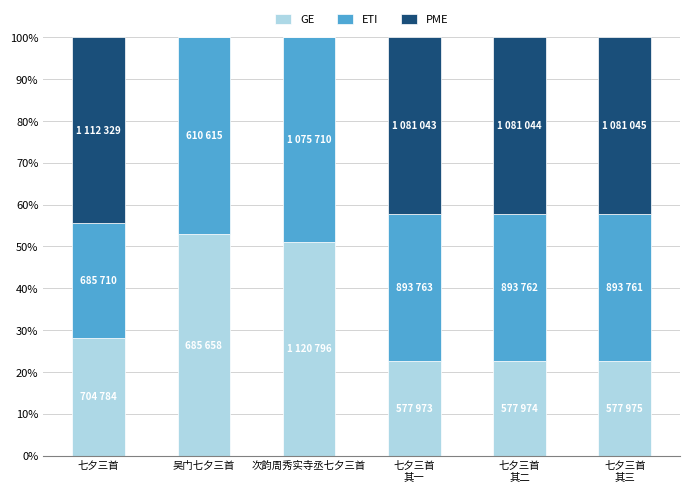

Is it true that GE equals 87.7 at 次韵周秀实寺丞七夕三首?

False